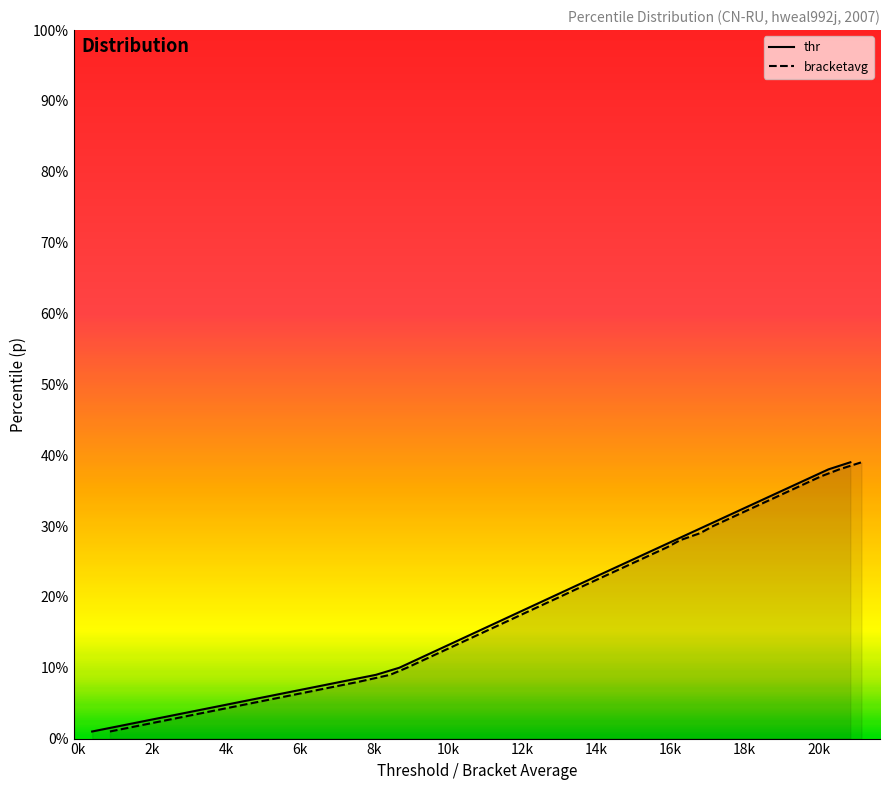

The value of thr at 28 is 0.5. True or false?

False